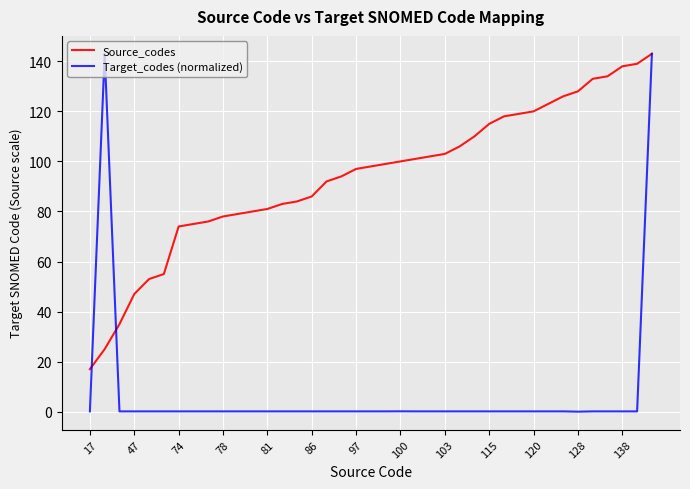

List the series in order of their overall mean, lowest first.

Target_codes (normalized), Source_codes